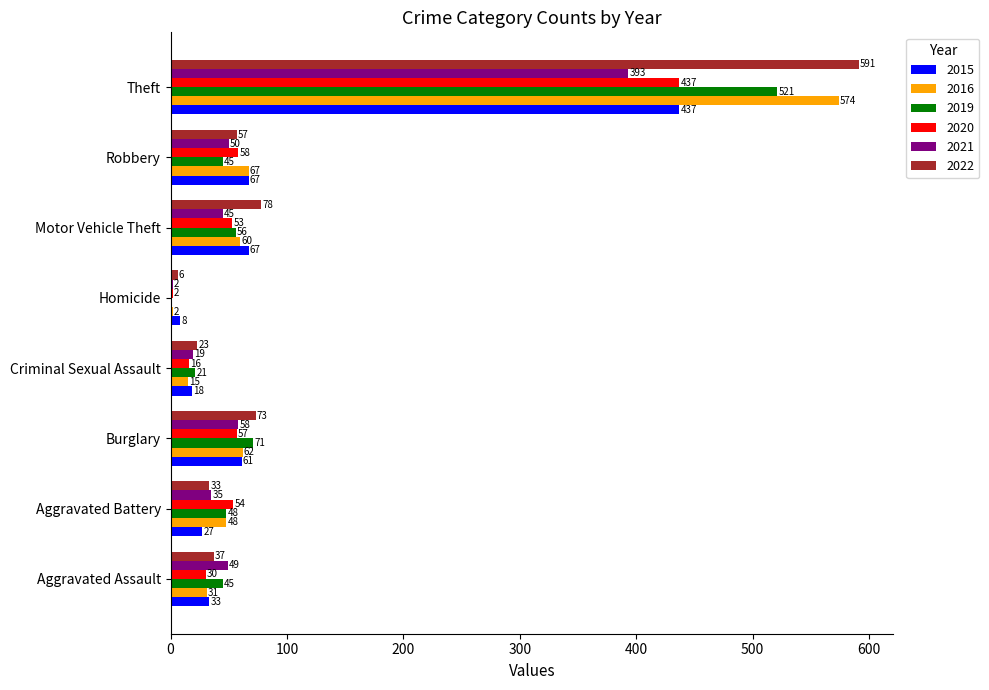

True or false: 2022 has a value of 6 at Homicide.

True